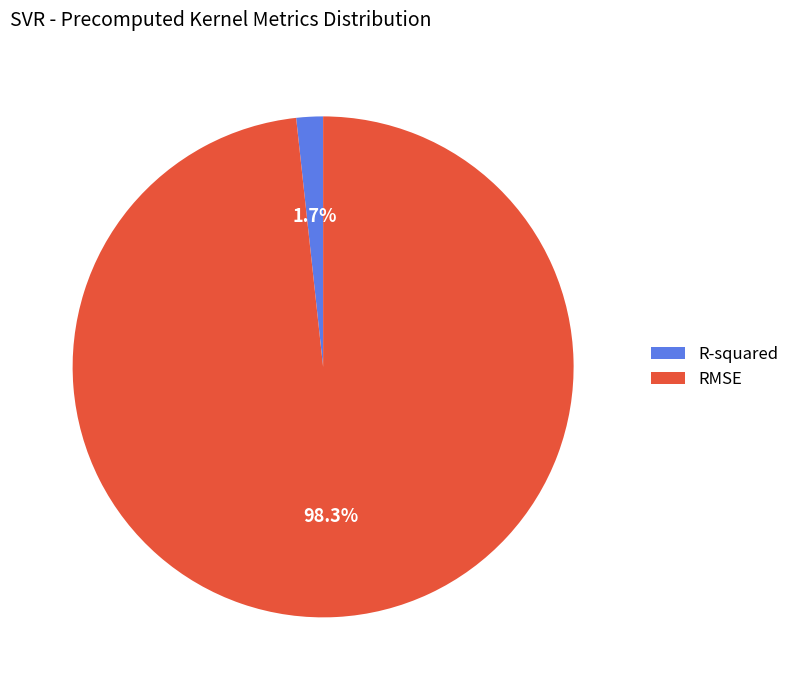

Rank the categories by value from lowest to highest.

R-squared, RMSE